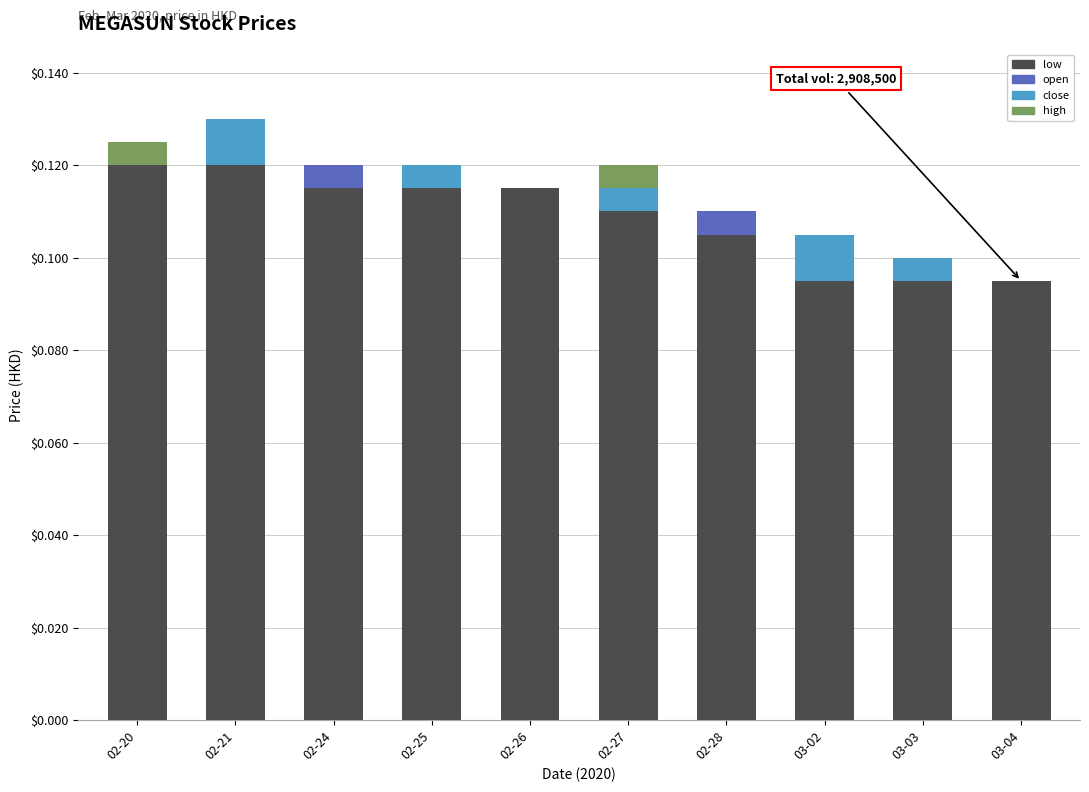

What is the sum of all low values?

1.1